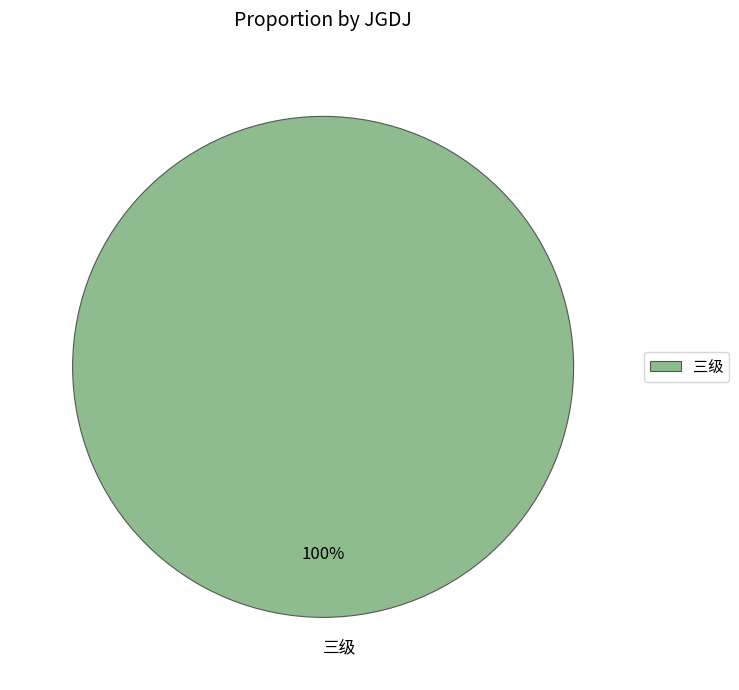

Count the number of slices in the pie.

1